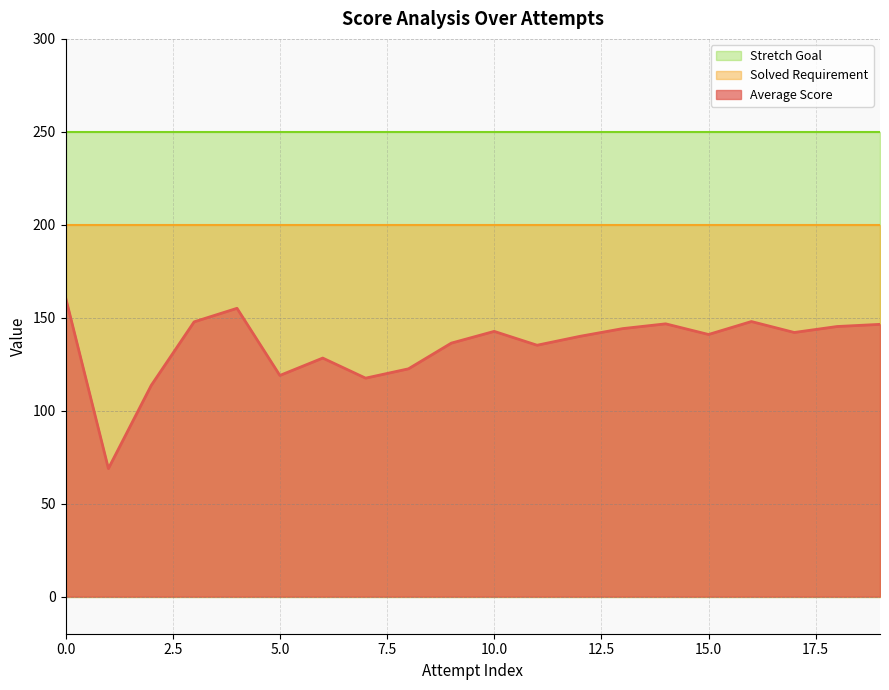

What is the value of the Solved Requirement point at the 4th from the left?

200.0